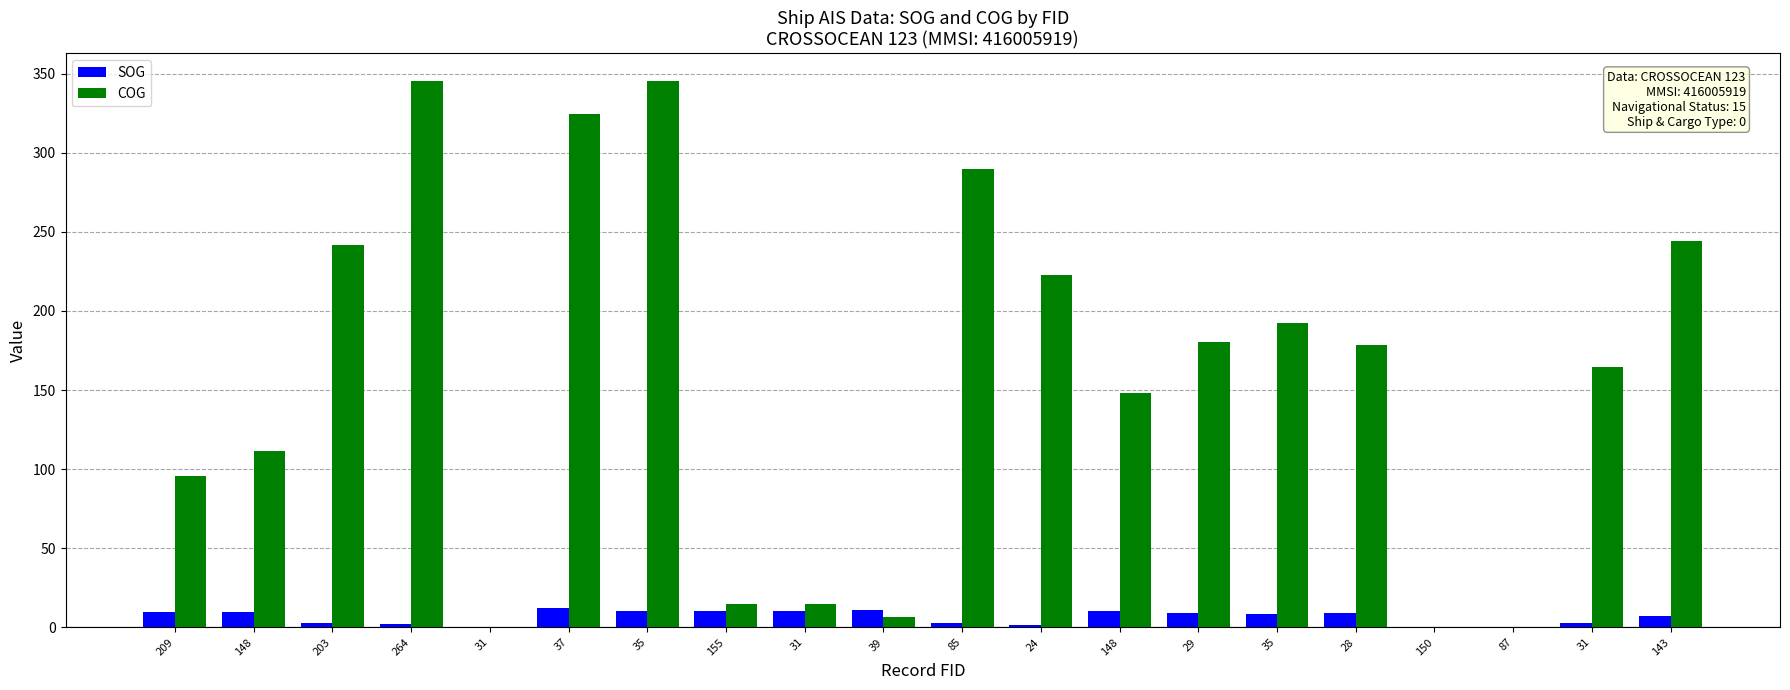

What is the sum of the SOG values at 264 and 24?

4.2